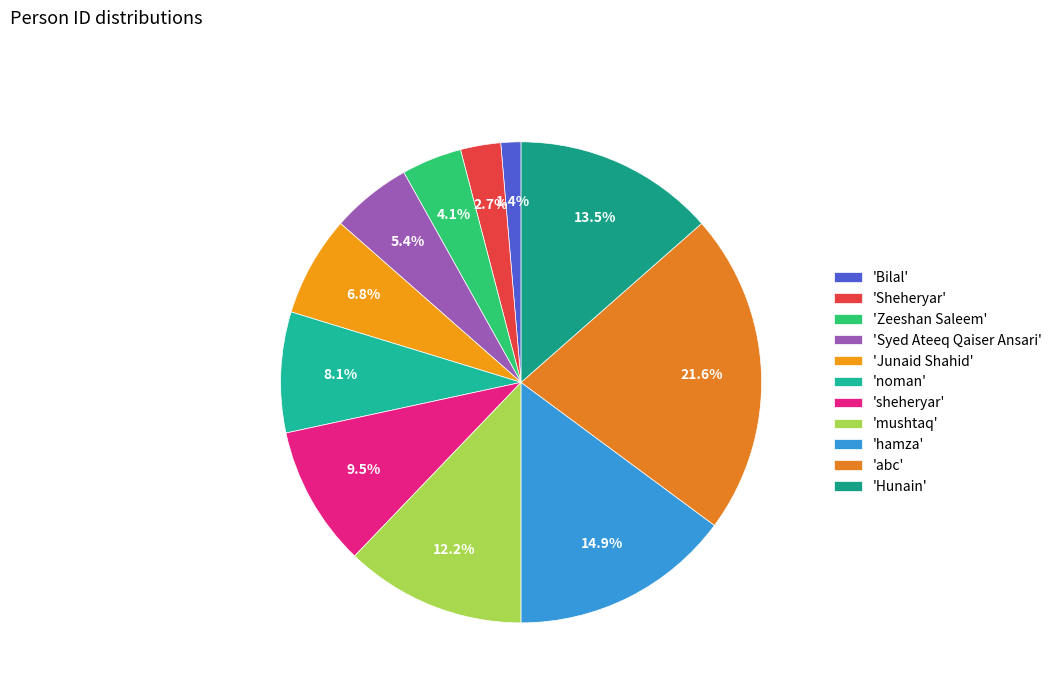

How many slices are in this pie chart?

11